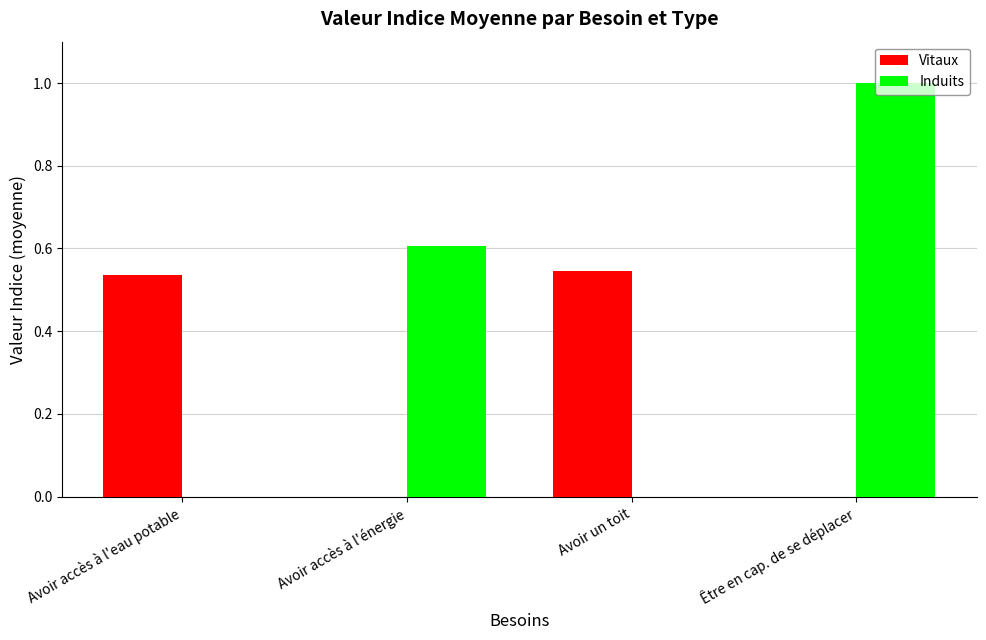

Is it true that Vitaux equals 0.0 at Avoir accès à l'énergie?

True